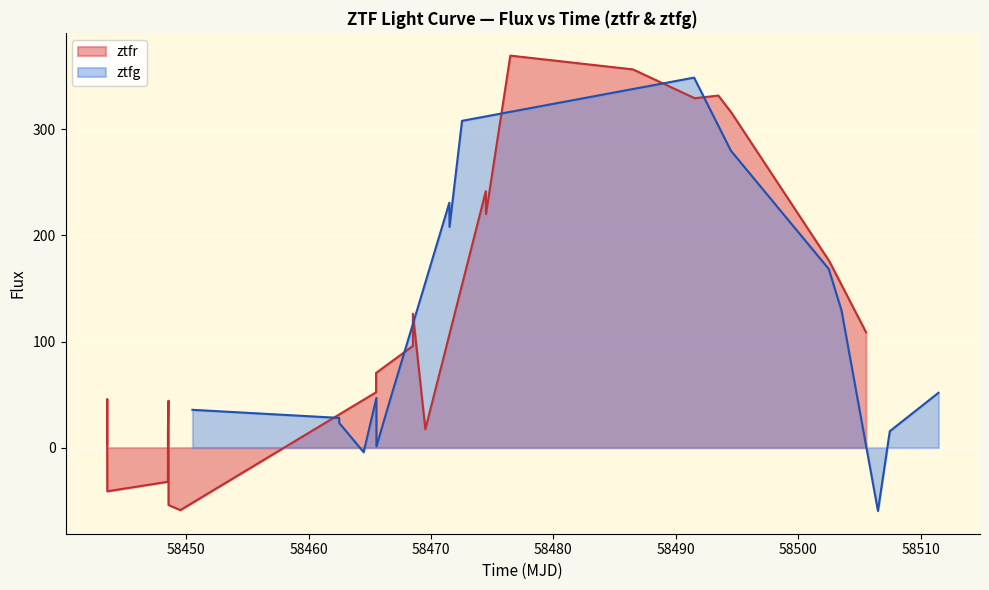

What is the maximum value for ztfg?

348.8